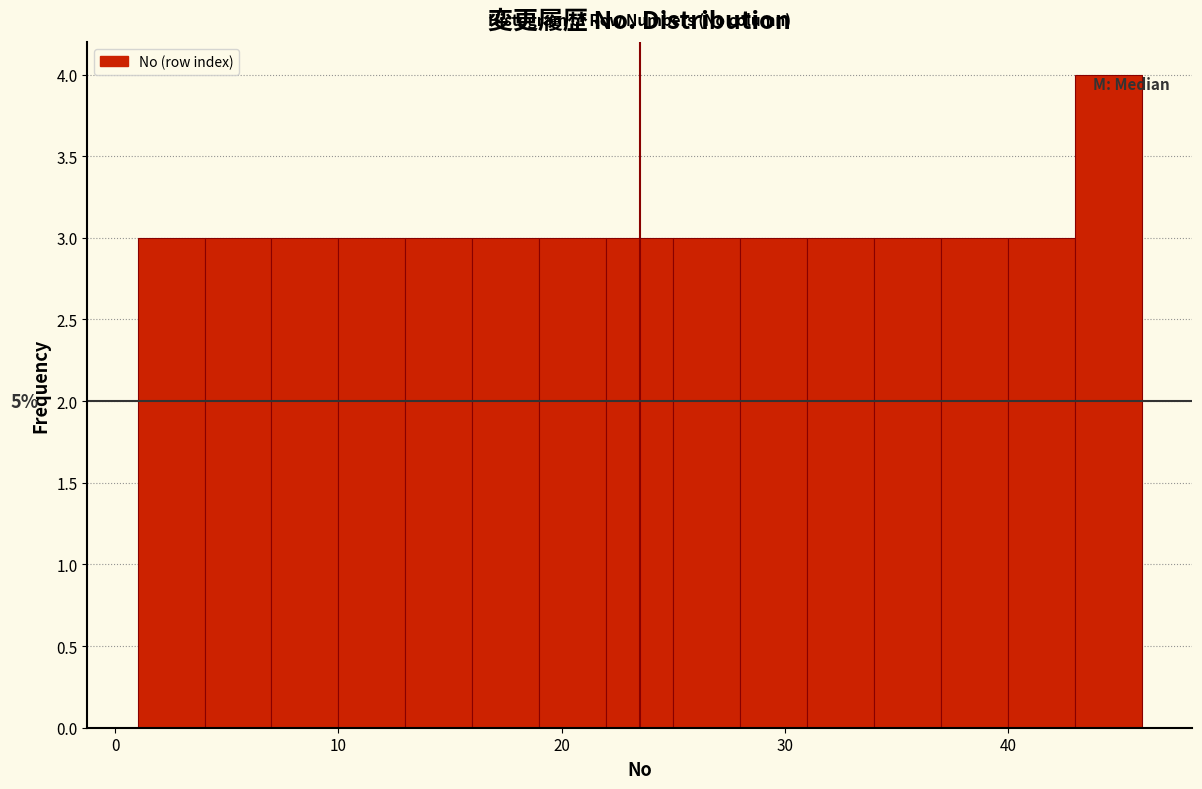

Around what value on the x-axis is the tallest bar? Give the approximate position of its centre, as read against the axis.

45